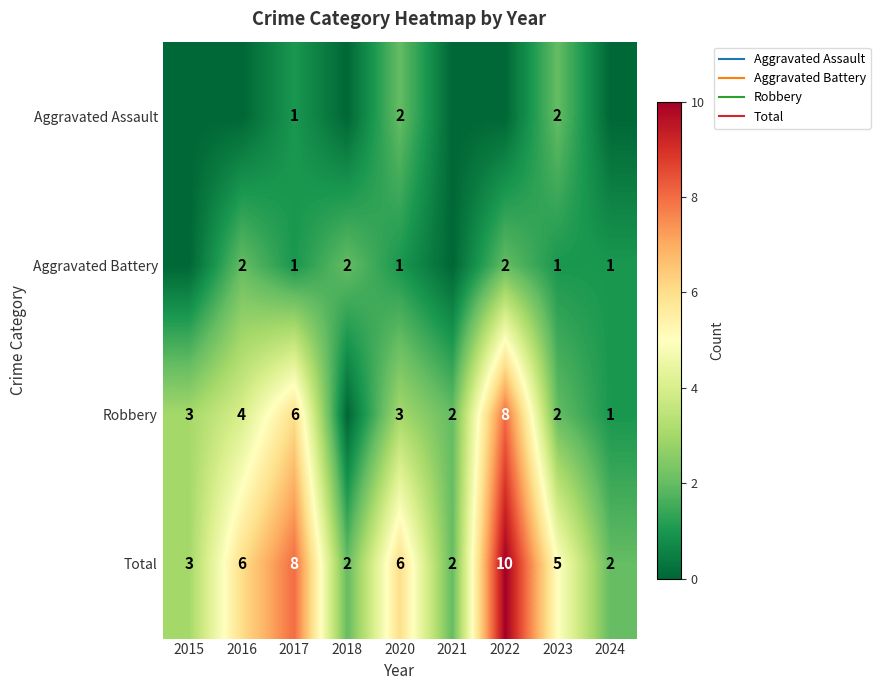

At which category is the sum across all series the highest?

2022